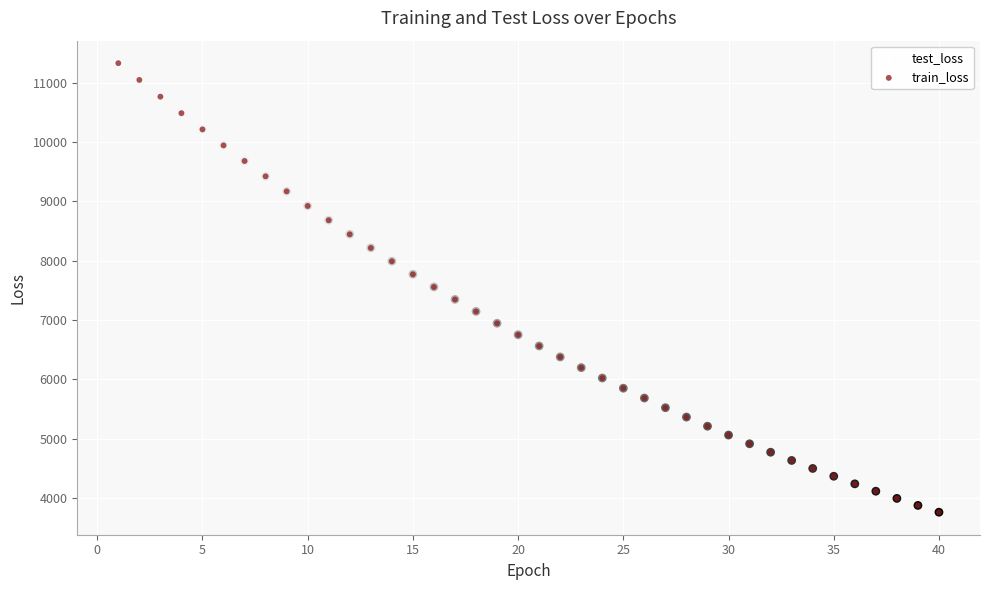

What are all the series names shown in the legend?

test_loss, train_loss